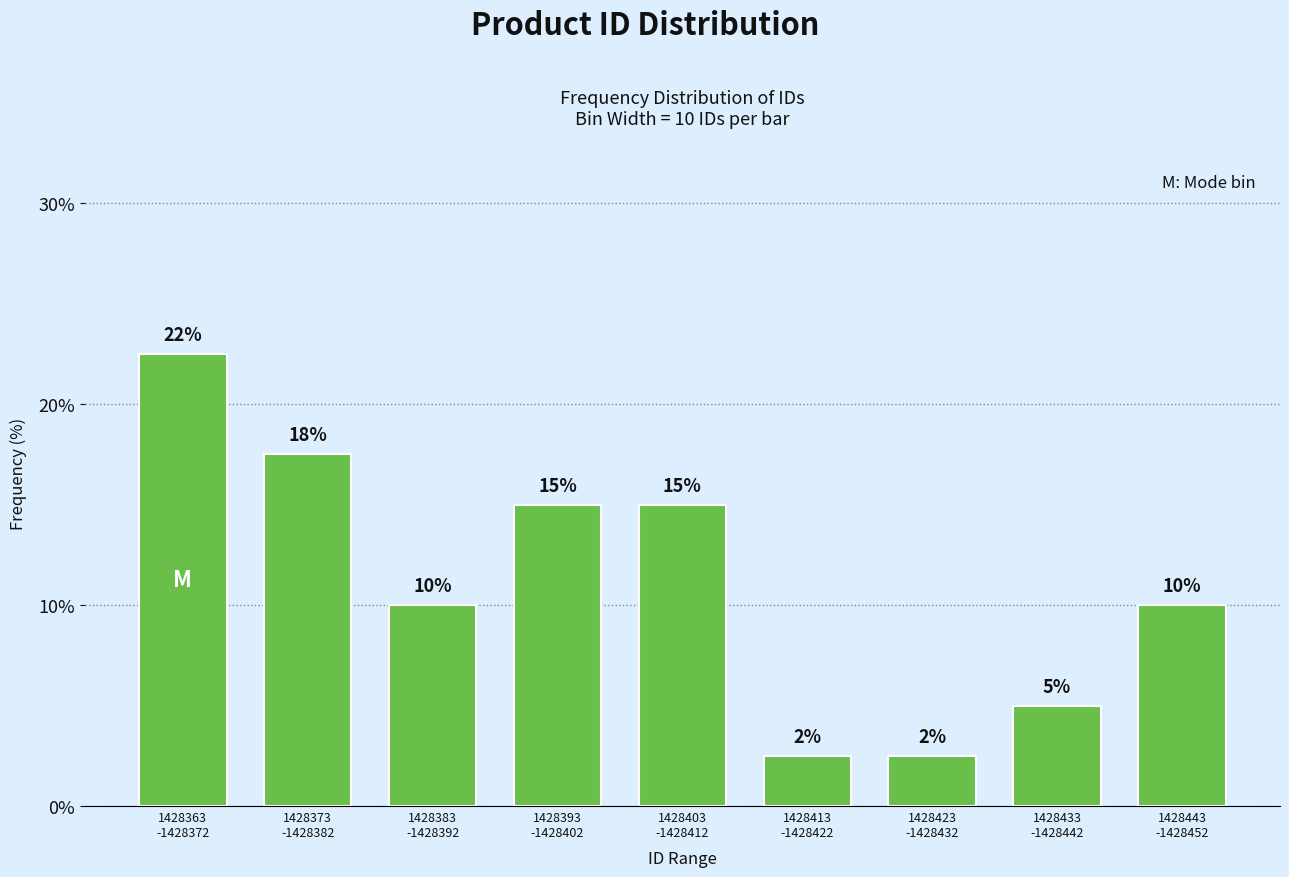

Count the values in the range 5 to 15.

5